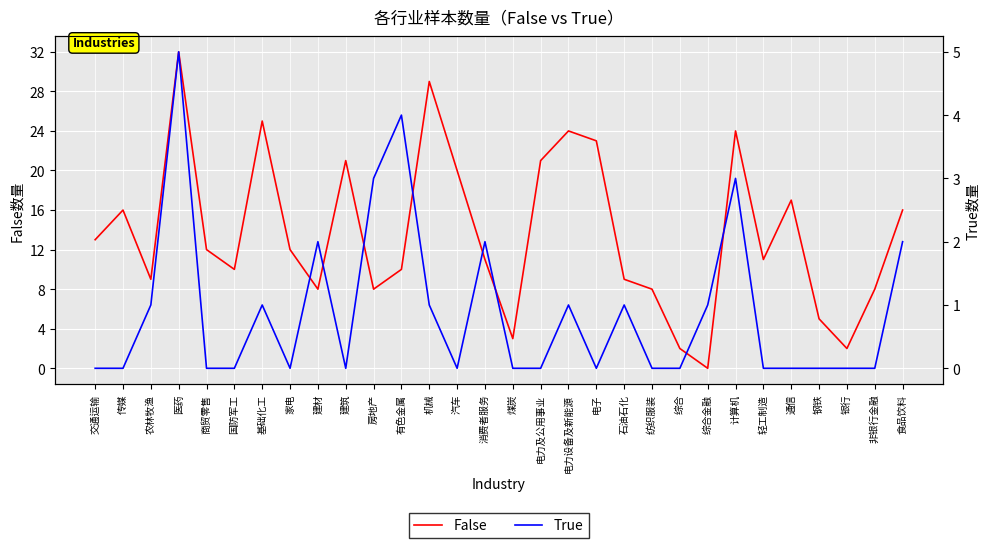

What is the label of the 3rd point from the right?

银行